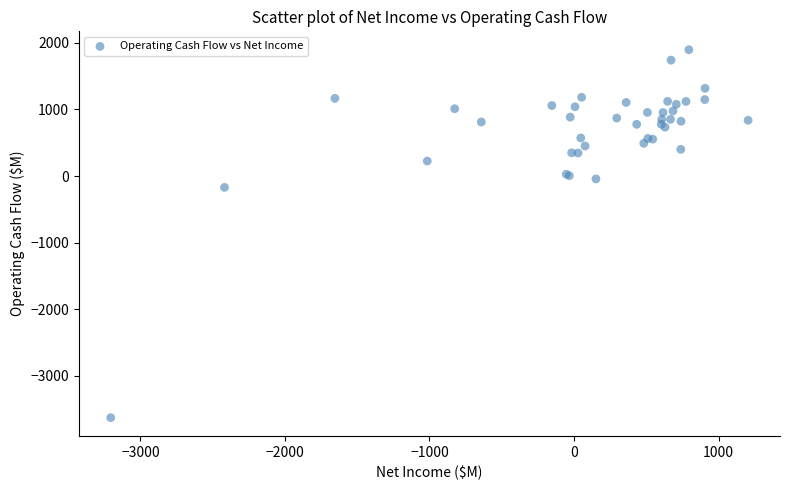

What Y value in the scatter plot is closest to -867?

-171